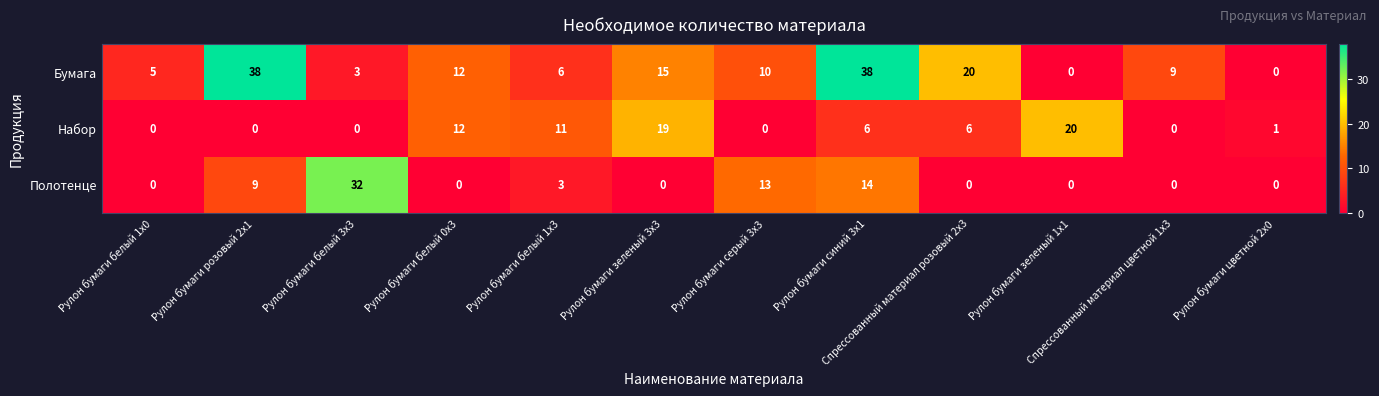

What is the difference between the maximum and minimum values in the Набор series?

20